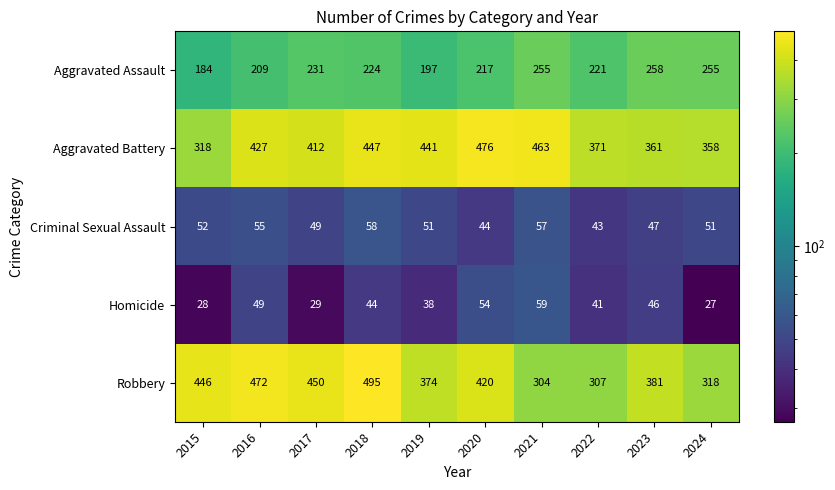

What is the average value of the Robbery series?

397